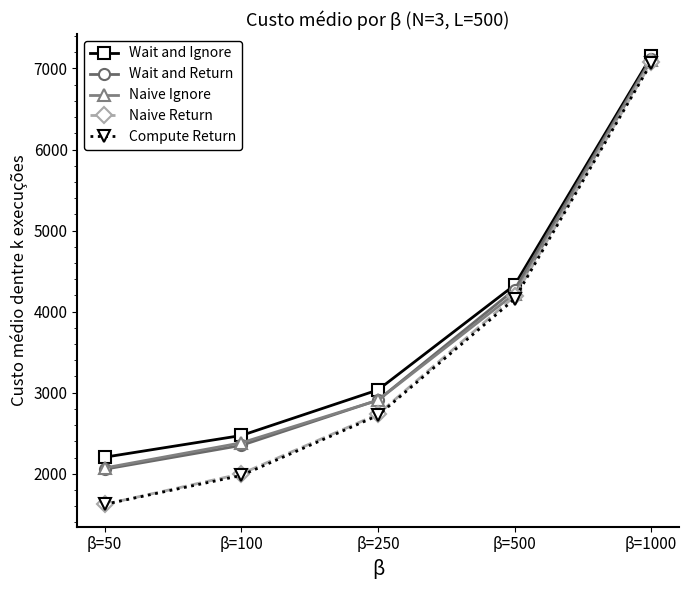

Which category has the lowest value in the Naive Ignore series?

β=50